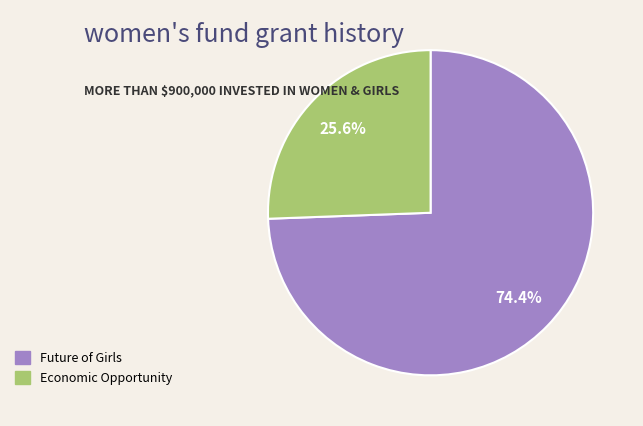

How many slices are in this pie chart?

2